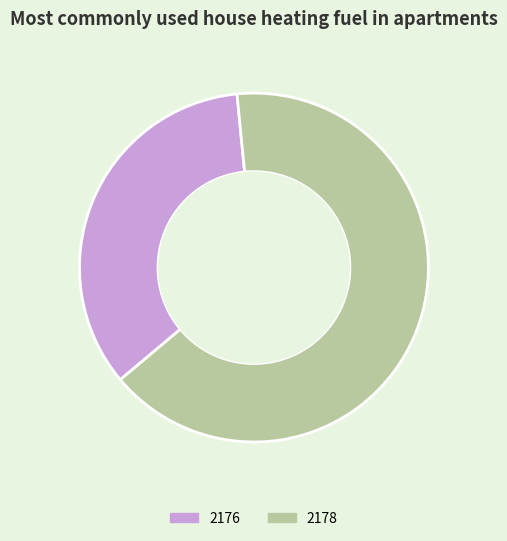

Is the sum of 2178 and 2176 greater than half?

Yes